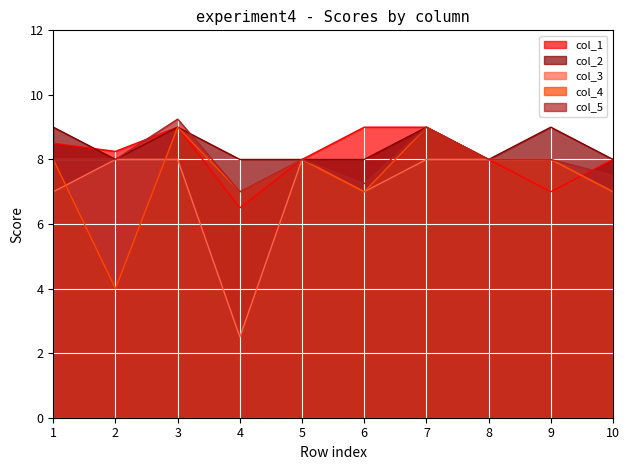

Reading left to right, transcribe all the data shown in this chart.

col_1: 8.5	8.2	9.0	6.5	8.0	9.0	9.0	8.0	7.0	8.0
col_2: 9.0	8.0	9.0	8.0	8.0	8.0	9.0	8.0	9.0	8.0
col_3: 7.0	8.0	8.0	2.5	8.0	7.0	8.0	8.0	8.0	7.0
col_4: 8.0	4.0	9.0	7.0	8.0	7.0	9.0	8.0	8.0	7.0
col_5: 8.0	8.0	9.2	7.0	8.0	7.2	9.0	8.0	8.0	7.5